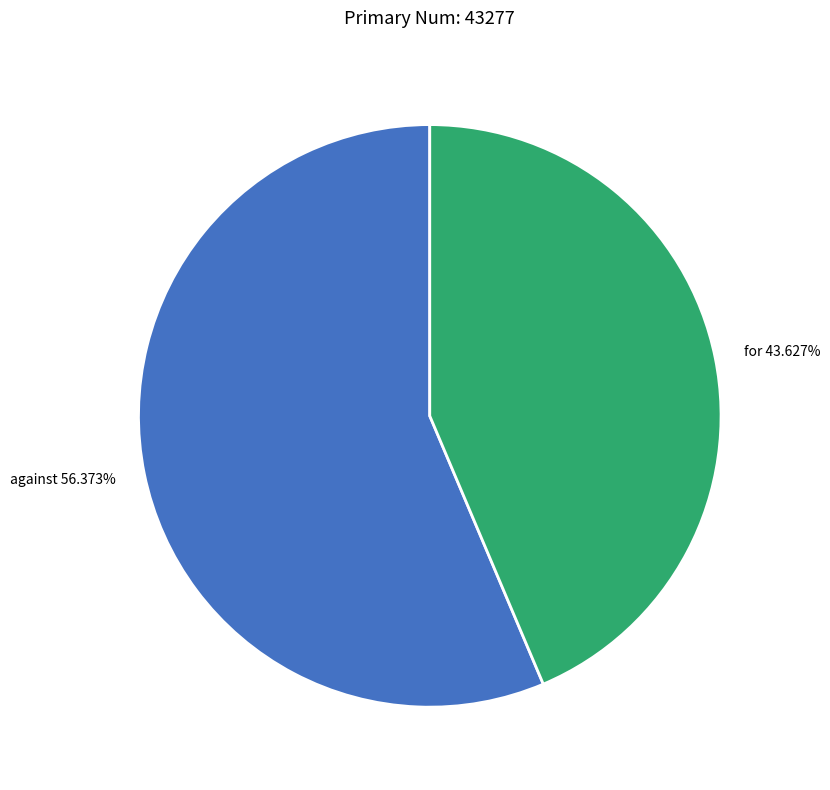

Which category has the smallest portion of the pie?

for